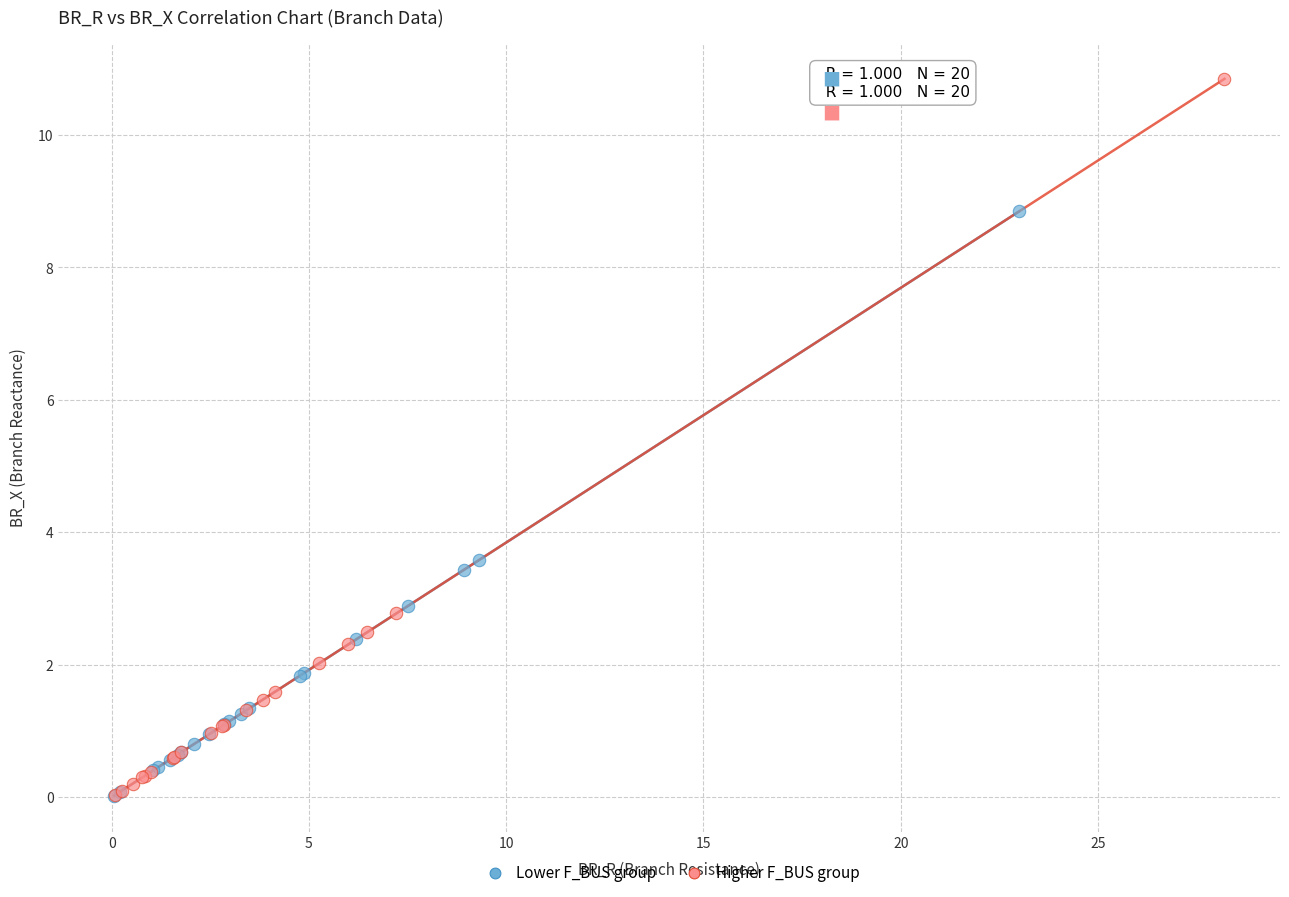

Which series has the widest spread of Y values?

Higher F_BUS group